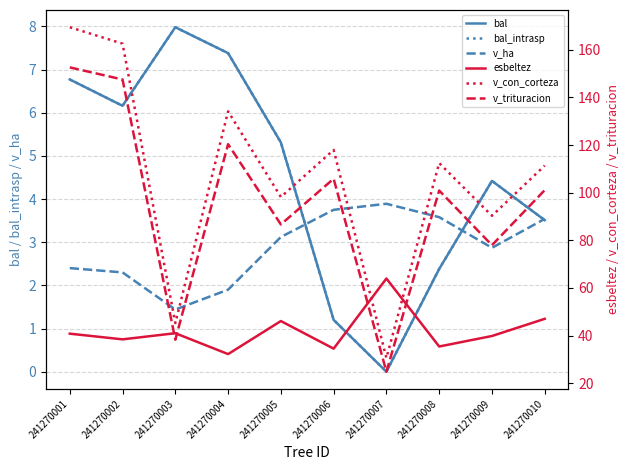

Reading right to left, list all the values displayed in this chart.

bal: 3.5	4.4	2.4	0.0	1.2	5.3	7.4	8.0	6.2	6.8
bal_intrasp: 3.5	4.4	2.4	0.0	1.2	5.3	7.4	8.0	6.2	6.8
v_ha: 3.5	2.9	3.6	3.9	3.8	3.1	1.9	1.4	2.3	2.4
esbeltez: 47.0	39.8	35.4	63.9	34.5	46.1	32.2	41.0	38.4	40.8
v_con_corteza: 111.4	90.3	112.4	30.6	117.9	98.2	134.1	45.2	162.6	169.5
v_trituracion: 101.0	77.9	100.9	24.8	105.8	86.7	120.4	38.2	147.5	152.6